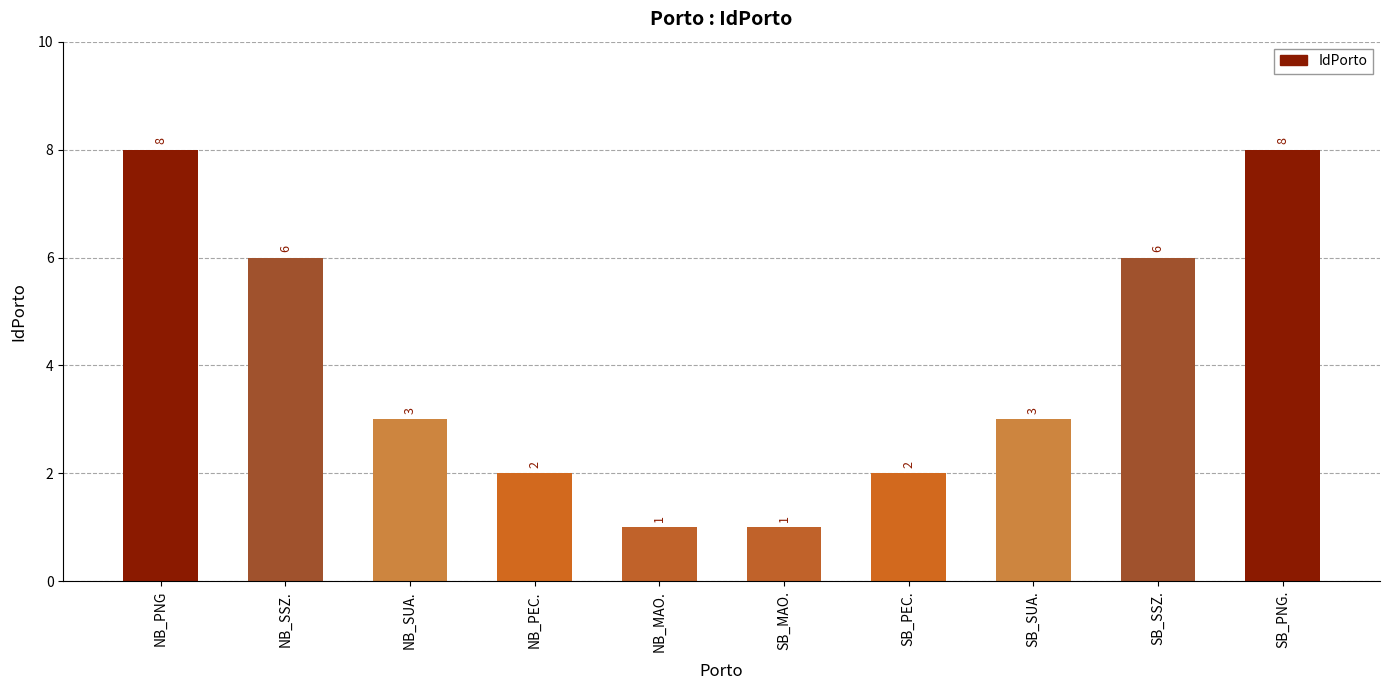

What is the average value?

4